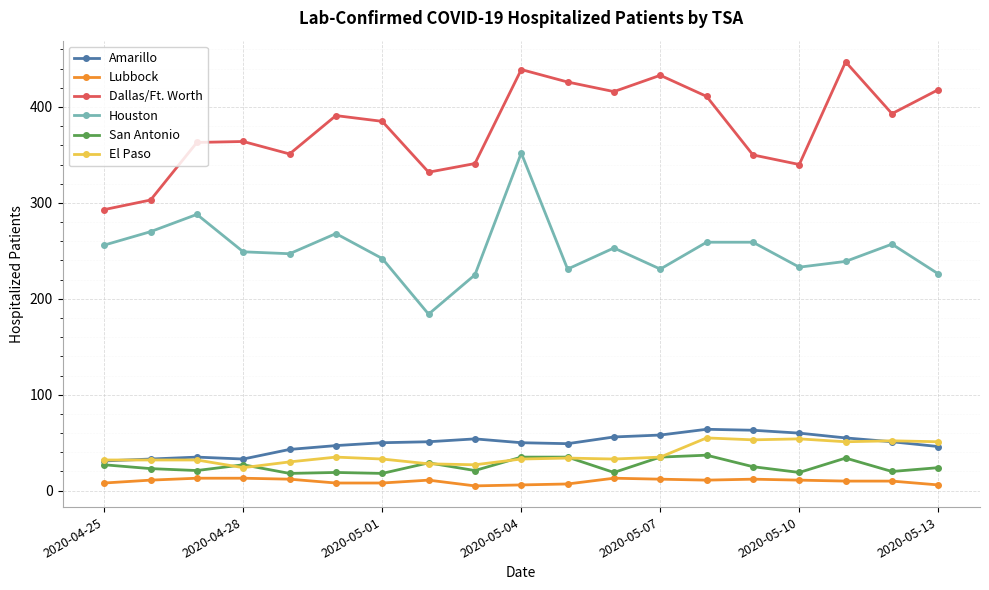

True or false: Lubbock has more than 0 points higher than both neighbors.

True